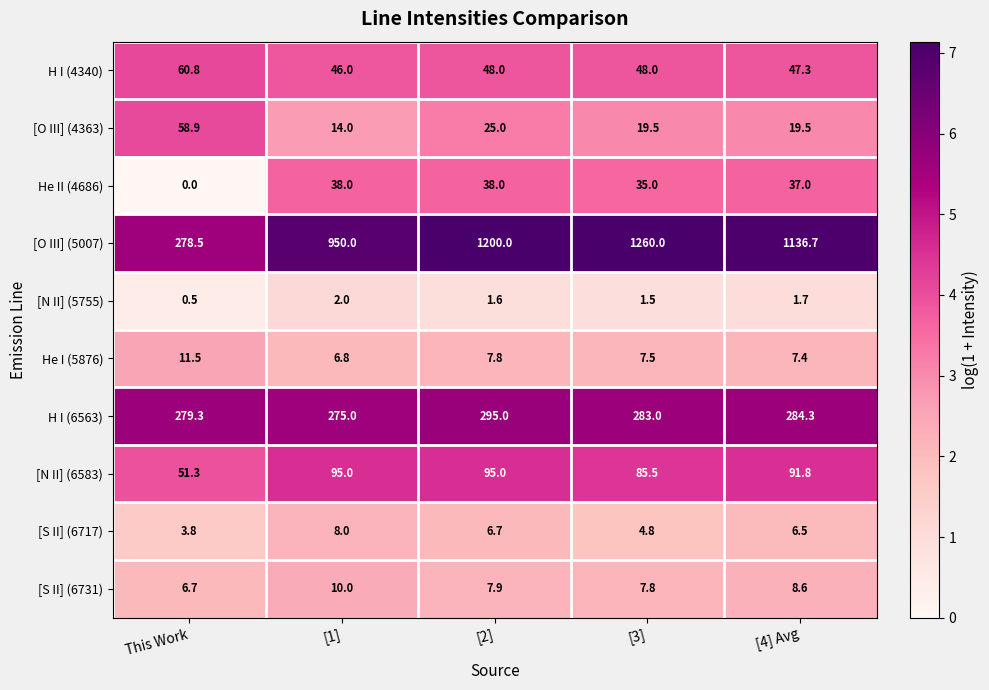

Where does the H I (6563) series first go above 283?

[2]